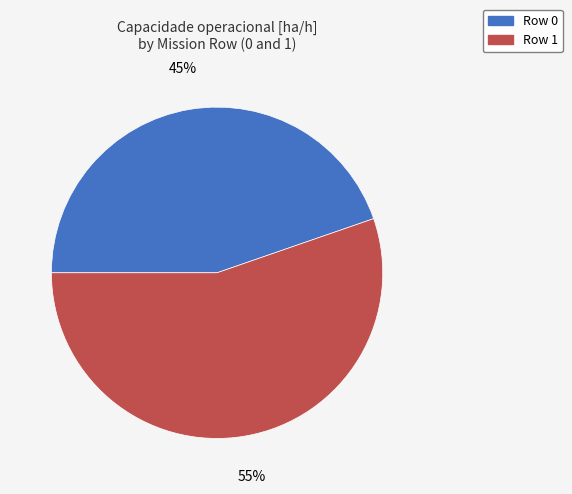

Is there a majority slice in this chart?

Yes